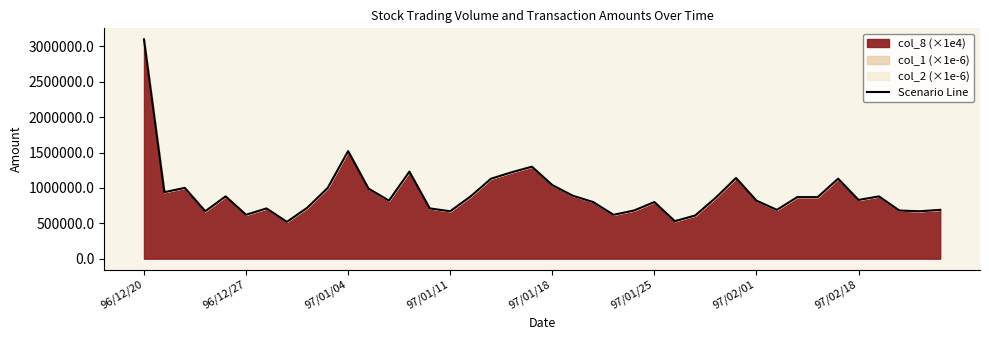

What is the average value?

918252.6